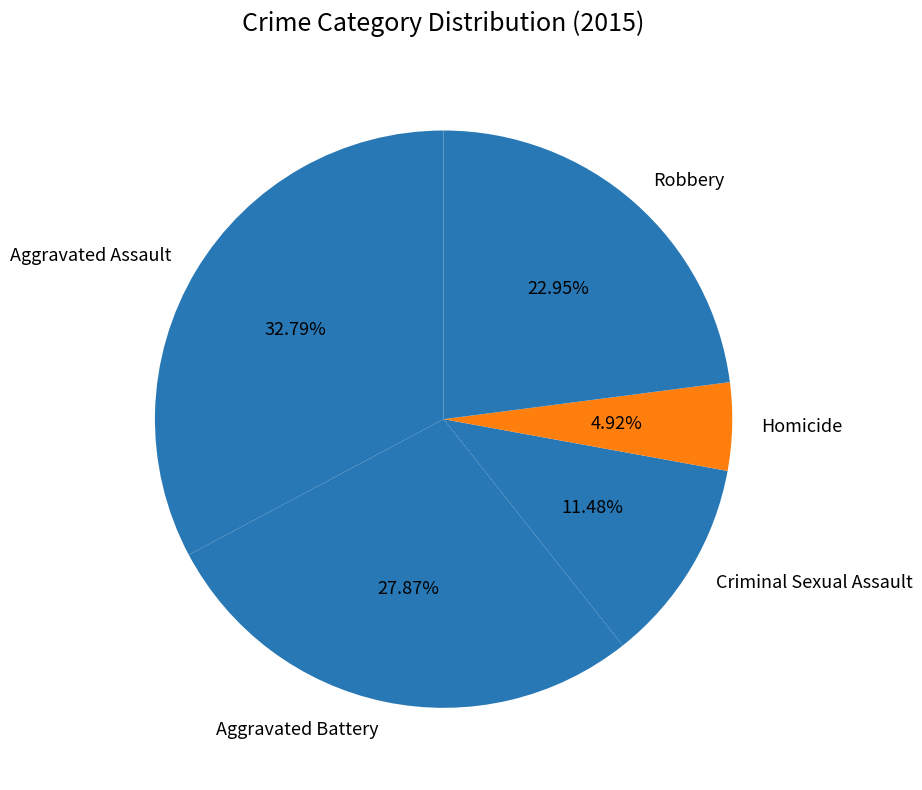

Is the sum of Aggravated Battery and Aggravated Assault greater than half?

Yes